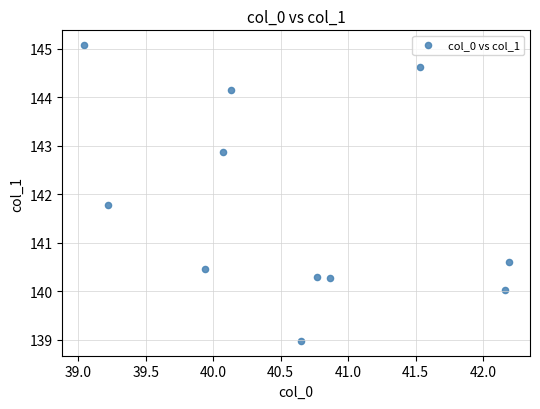

What Y value in the scatter plot is closest to 142?

141.8